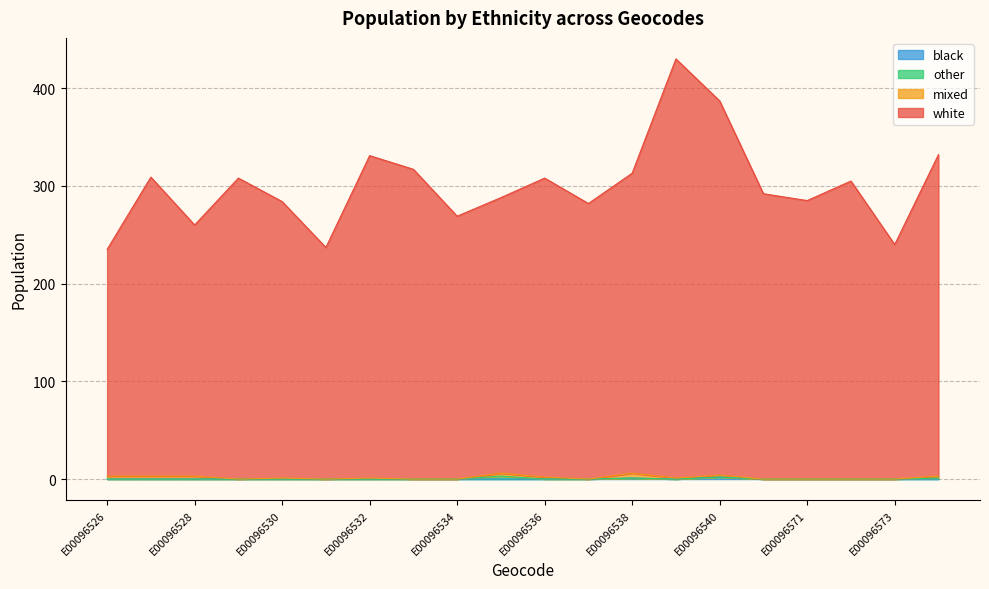

True or false: black has a value of 0 at E00096539.

True